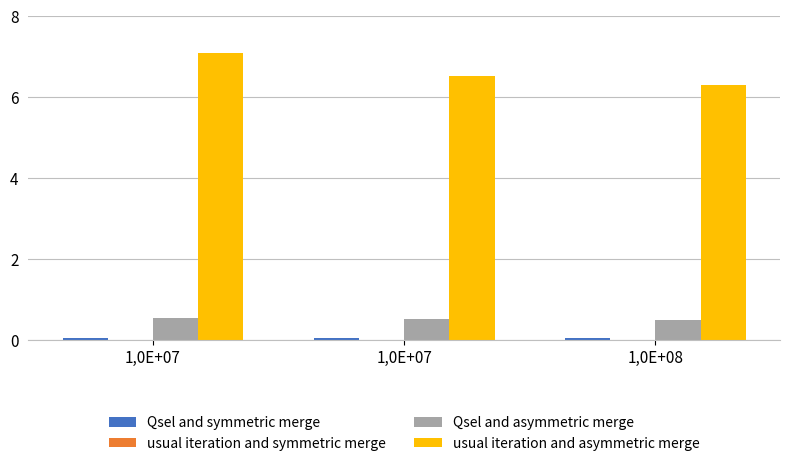

Does the chart contain stacked bars?

No